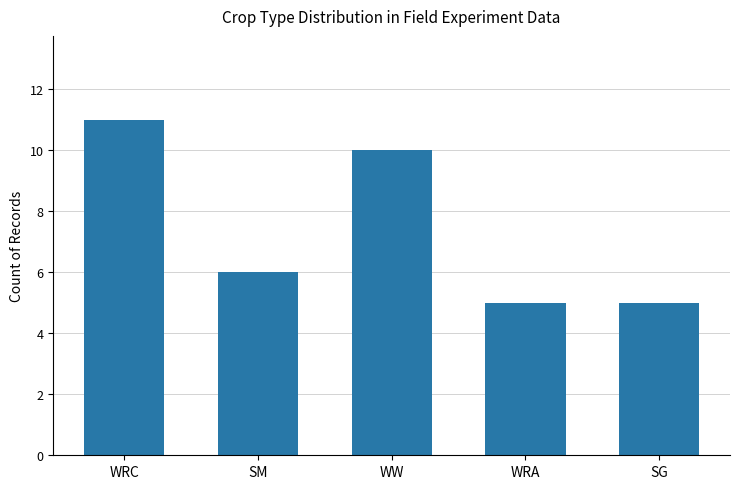

What is the greatest value displayed?

11